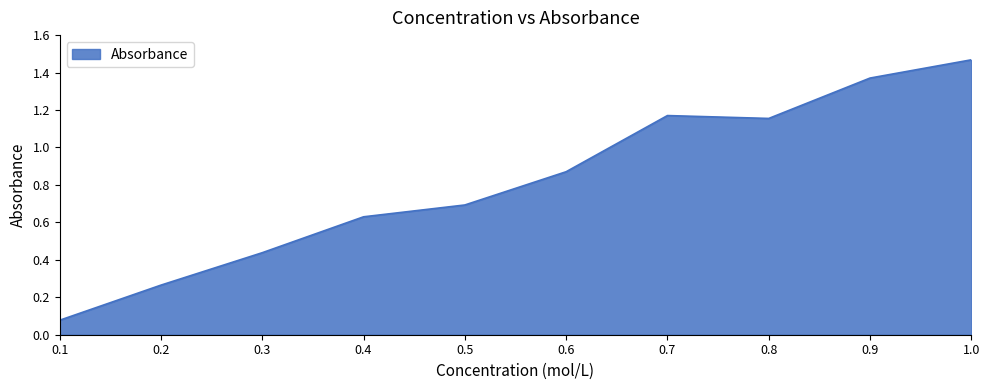

What is the sum of all values?

8.1